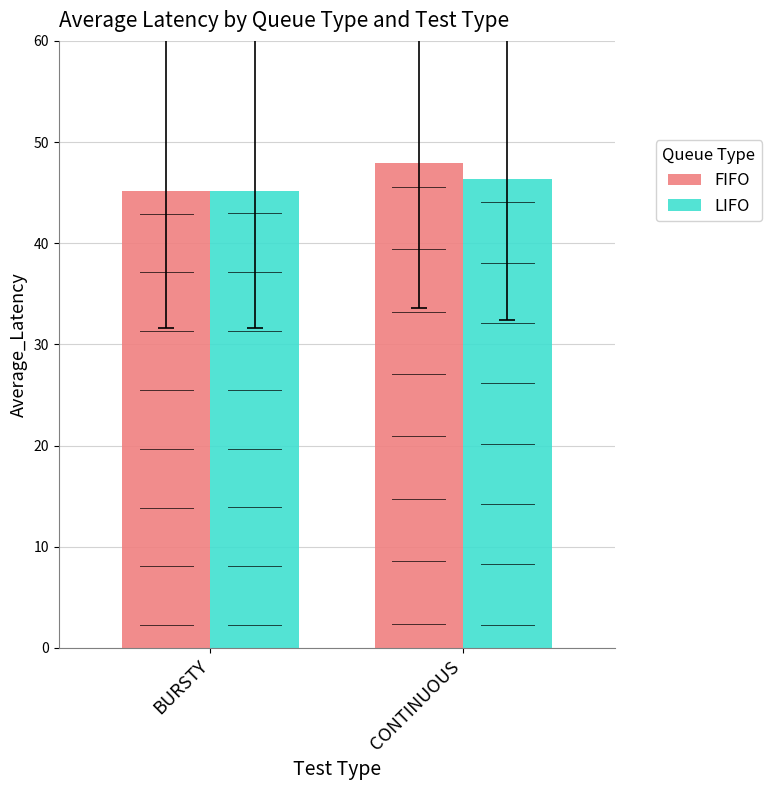

Reading left to right, transcribe all the data shown in this chart.

FIFO: 45.2	48.0
LIFO: 45.2	46.3